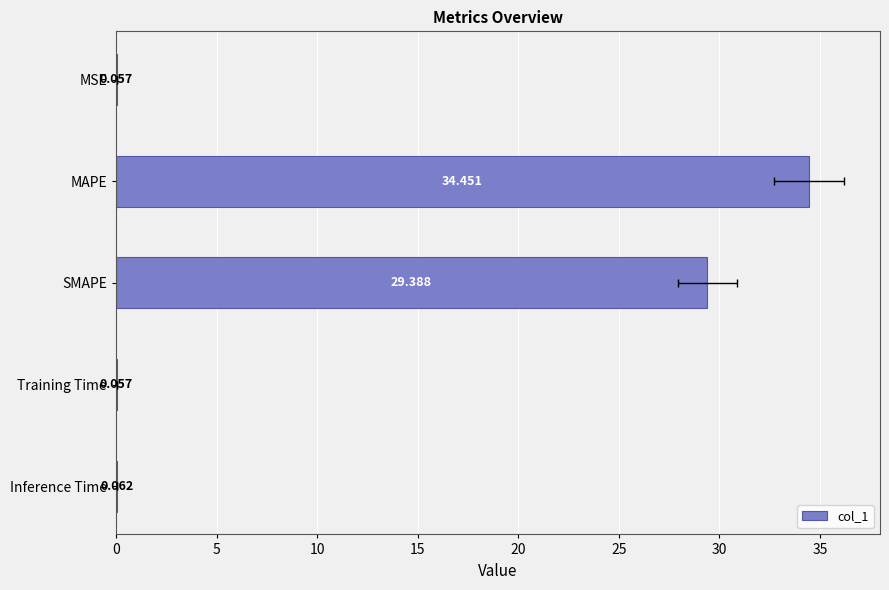

What is the average value?

12.8